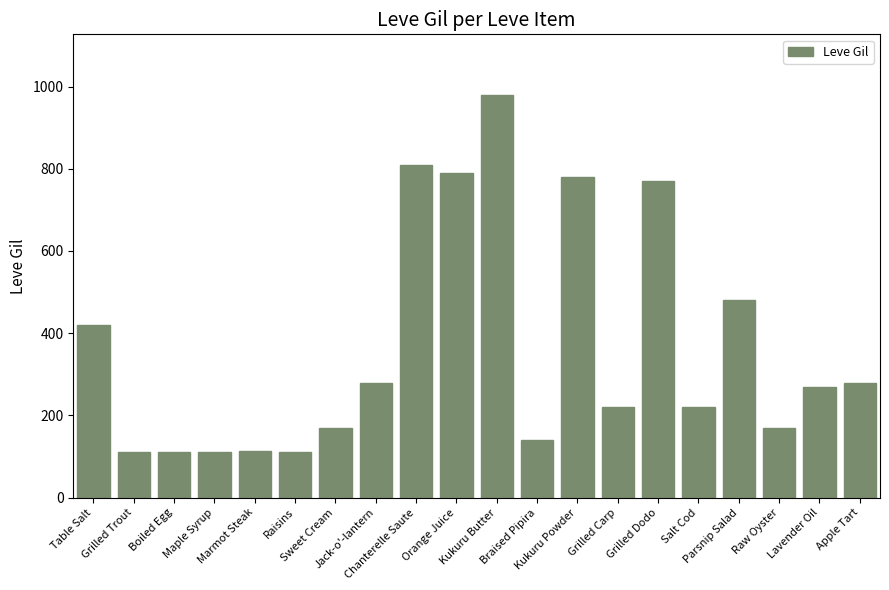

Which has a higher value, Table Salt or Kukuru Butter?

Kukuru Butter